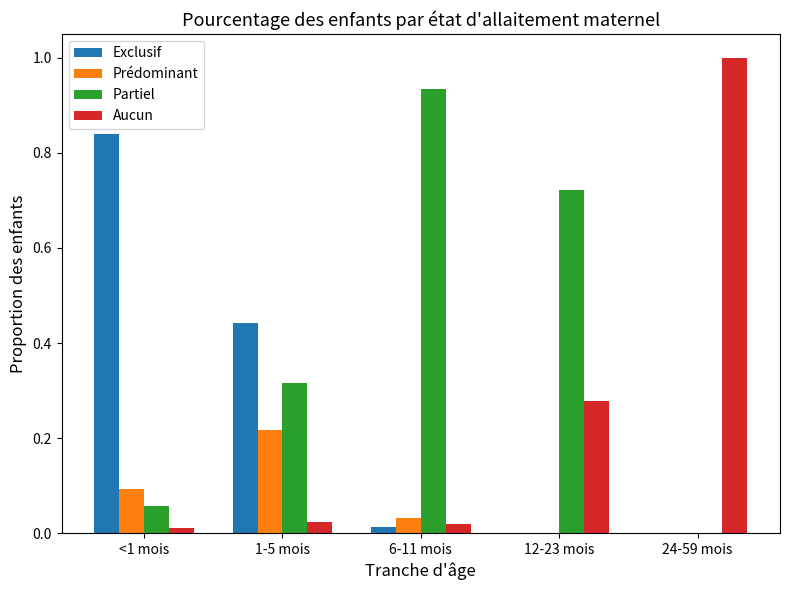

What is the sum of all Partiel values?

2.0